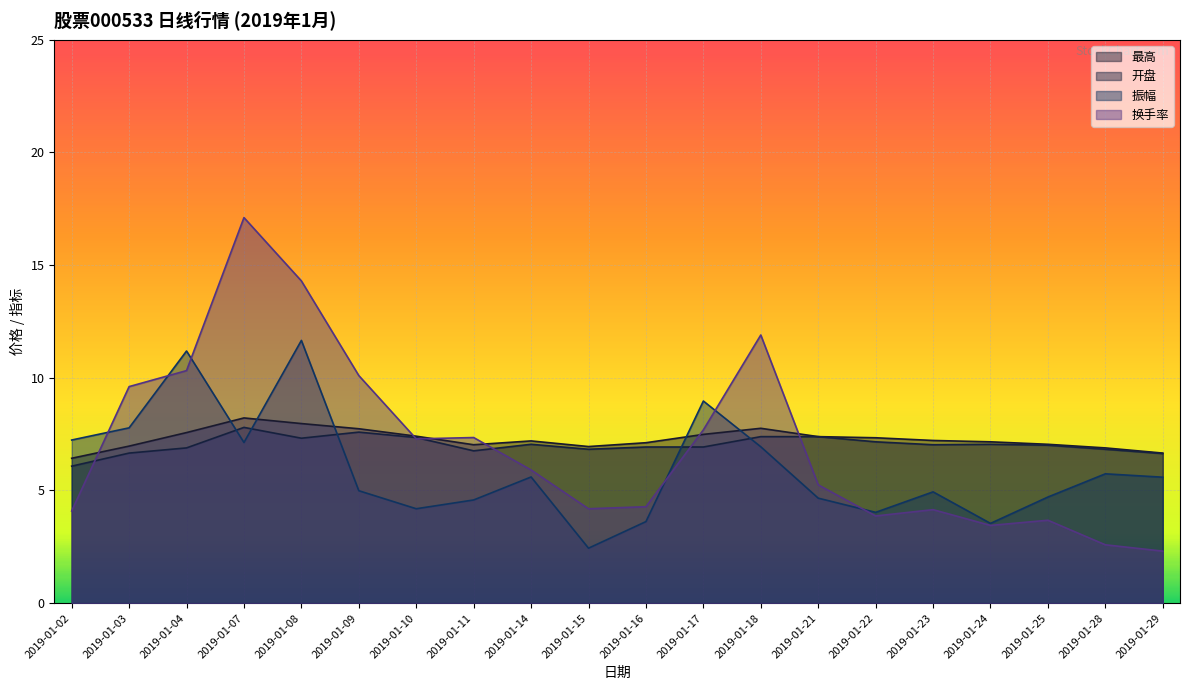

Does the chart display data point markers on the line(s)?

No